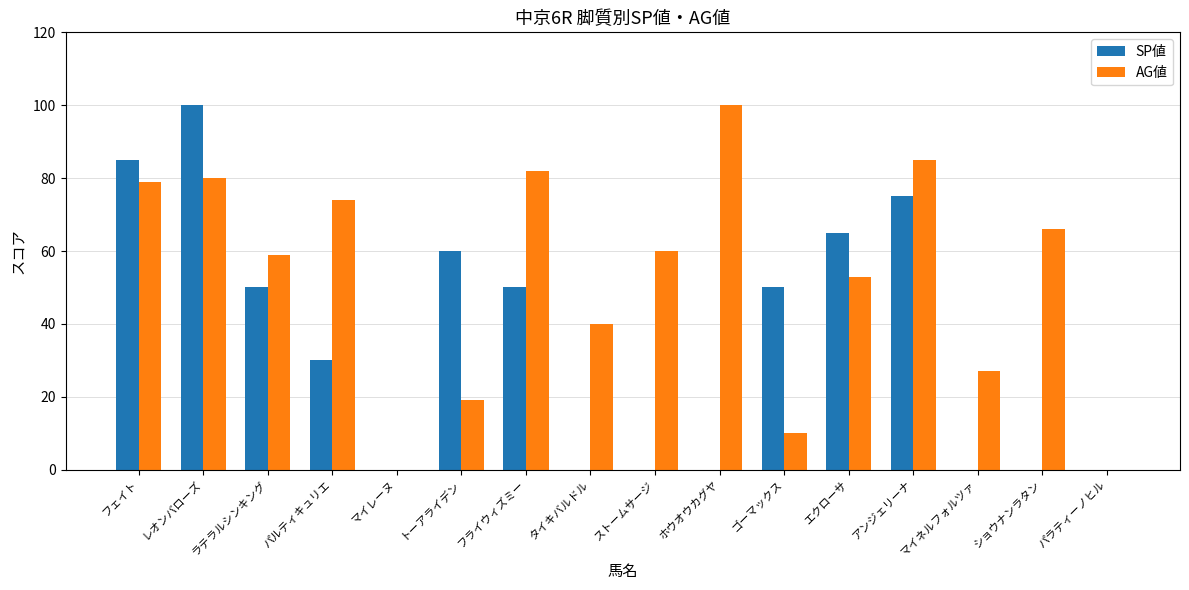

The AG値 series shows 119 at フェイト. True or false?

False